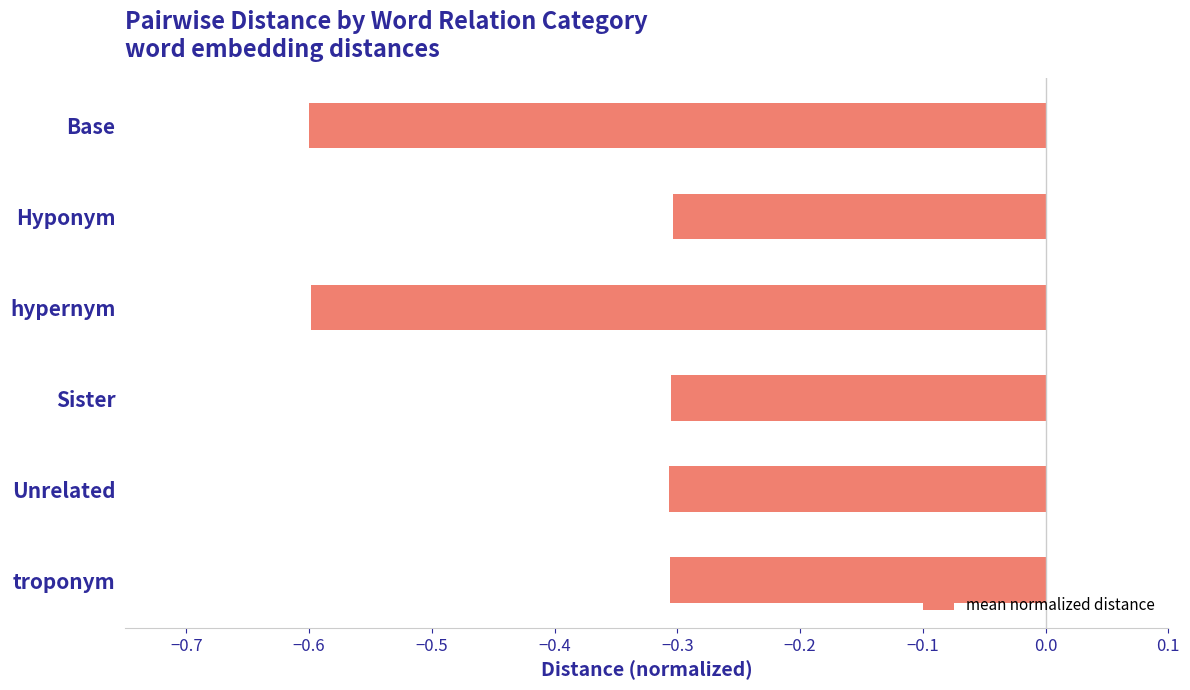

What position from the bottom is Unrelated?

2